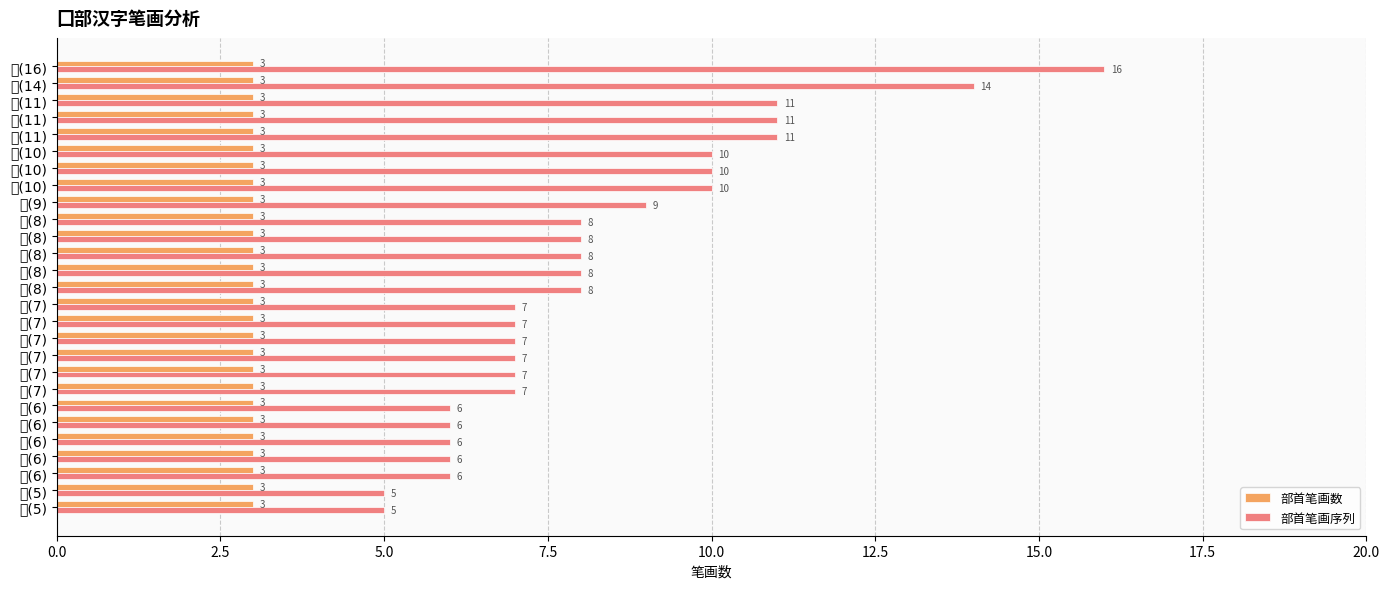

True or false: 部首笔画数 has a value of 3 at 囹(8).

True